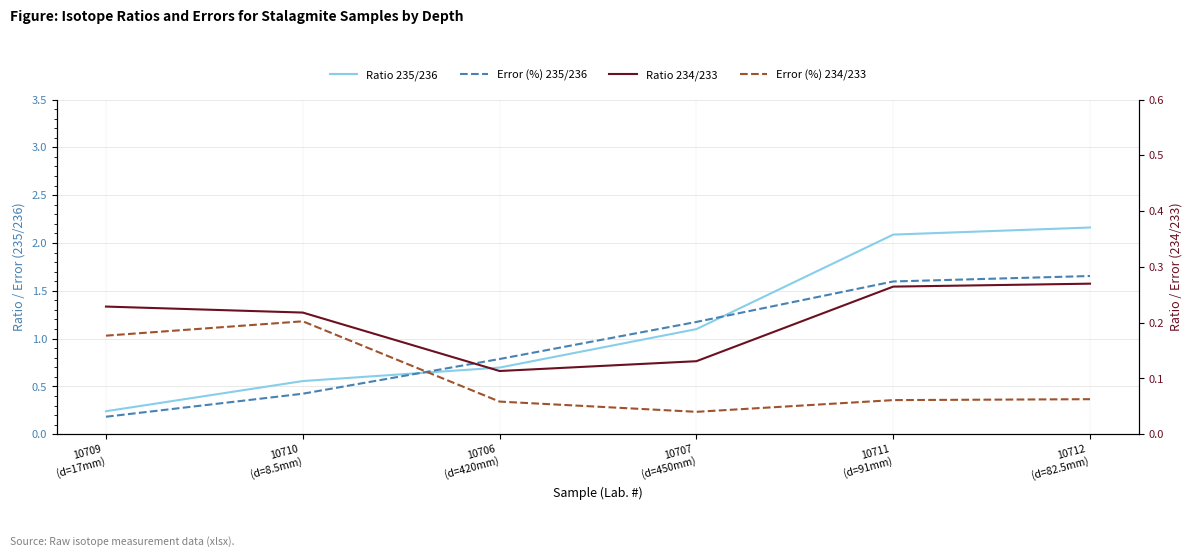

The Ratio 235/236 series shows 0.7 at 10706
(d=420mm). True or false?

True